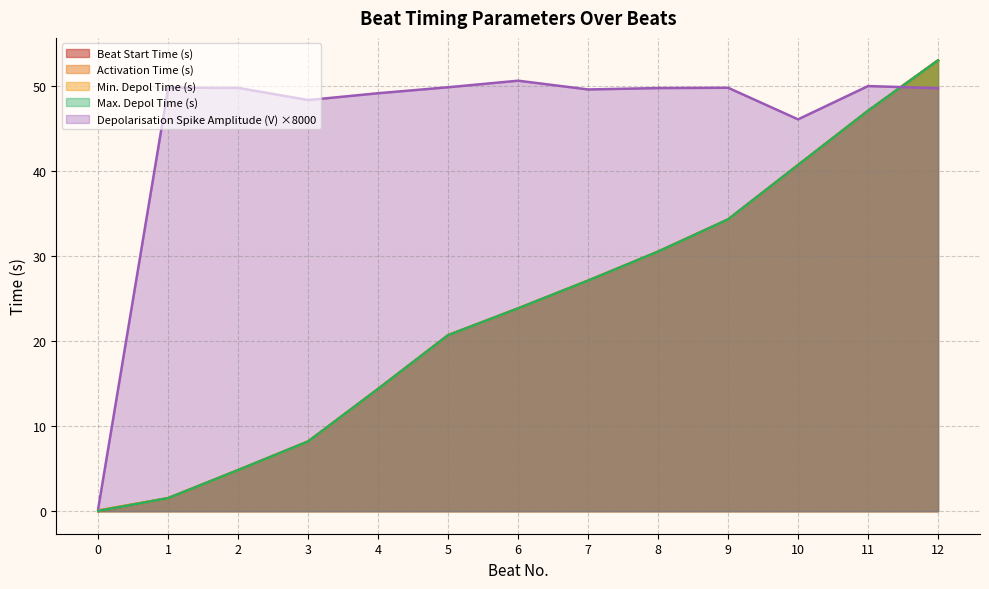

At which category is the sum across all series the highest?

12